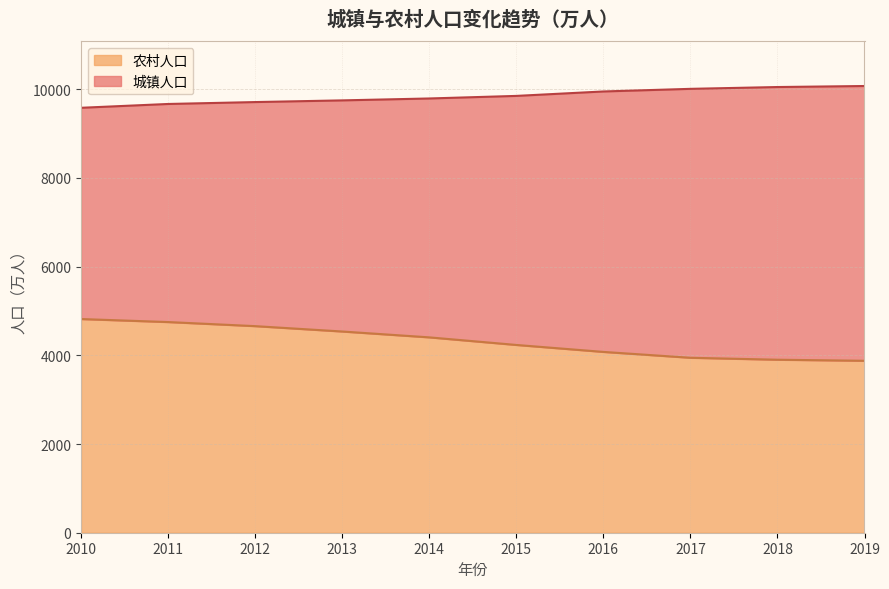

What are all the series names shown in the legend?

农村人口, 城镇人口